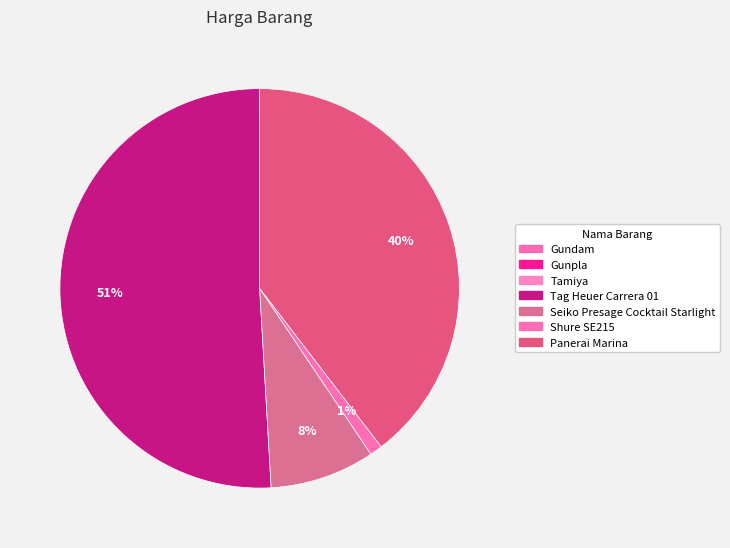

Which slice is the largest?

Tag Heuer Carrera 01